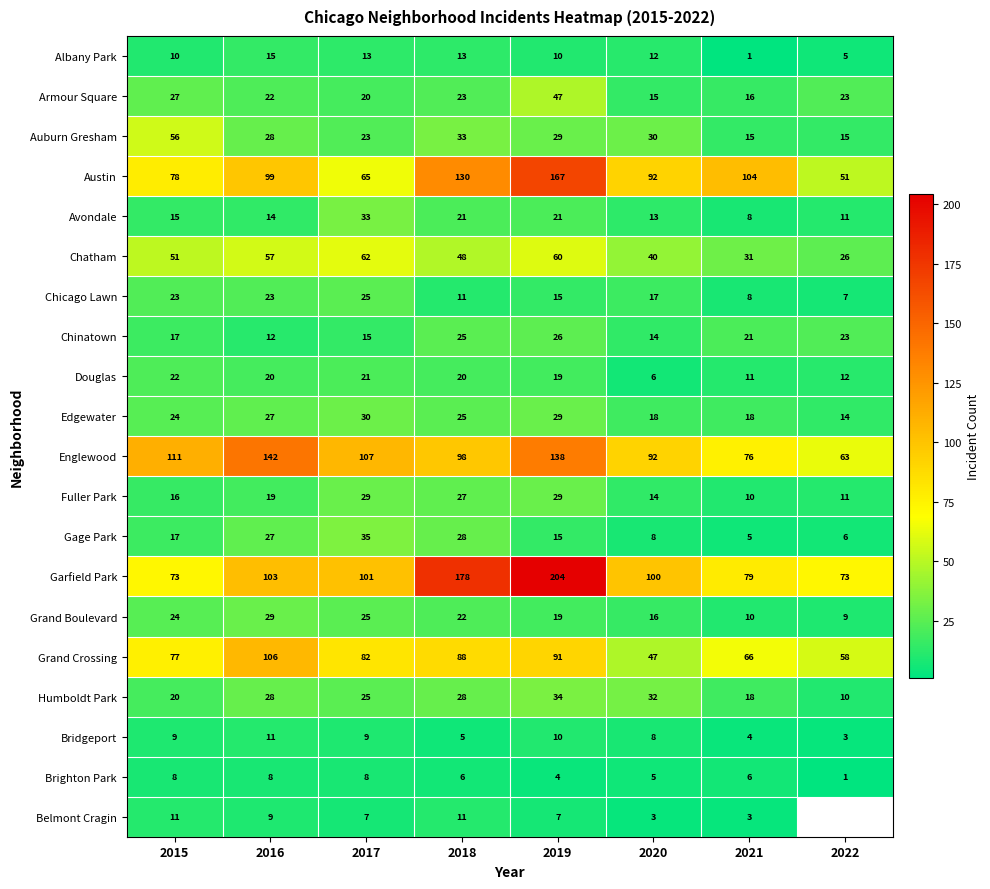

True or false: Fuller Park has a value of 11 at 2022.

True